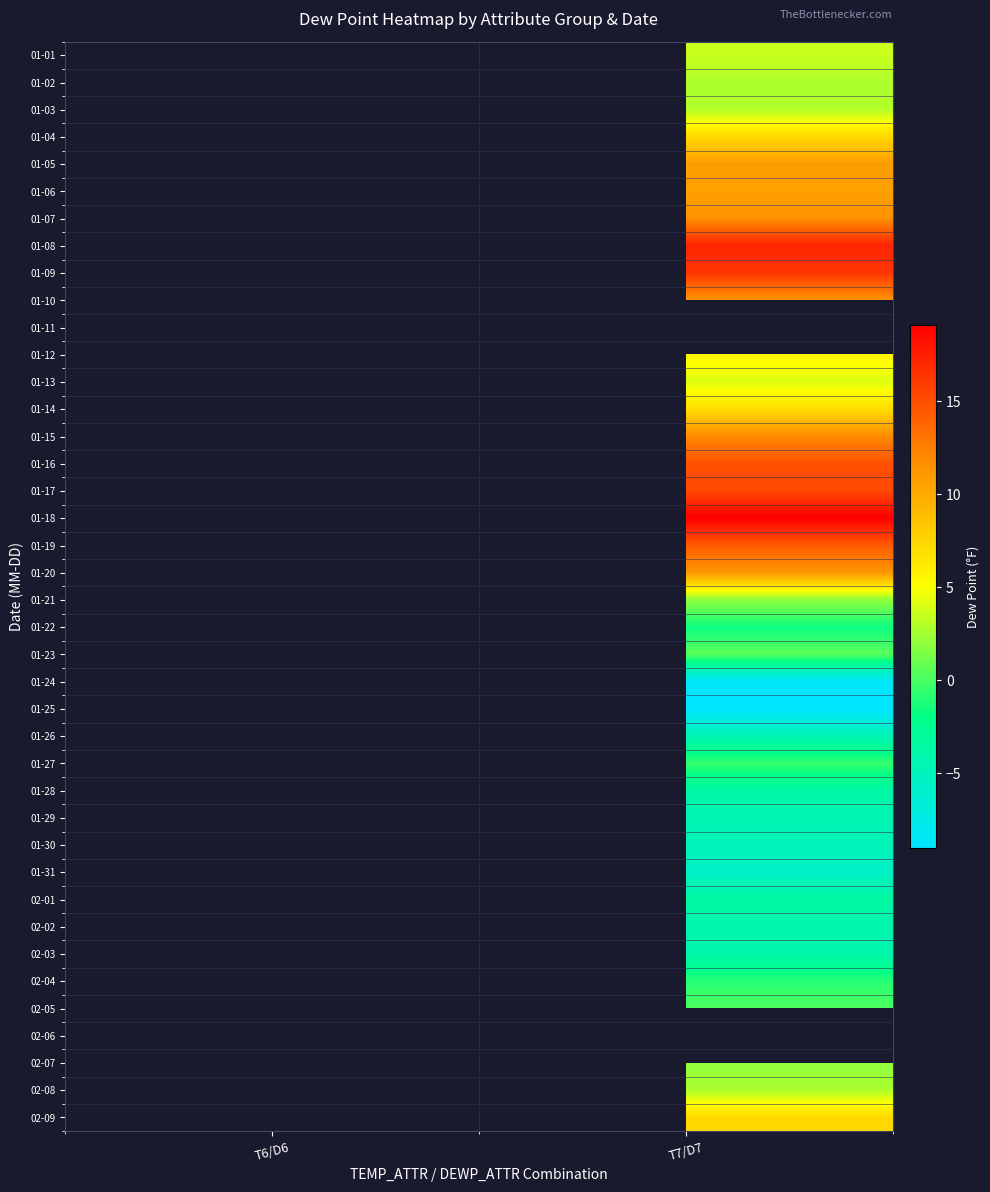

Count the number of data series in this chart.

40